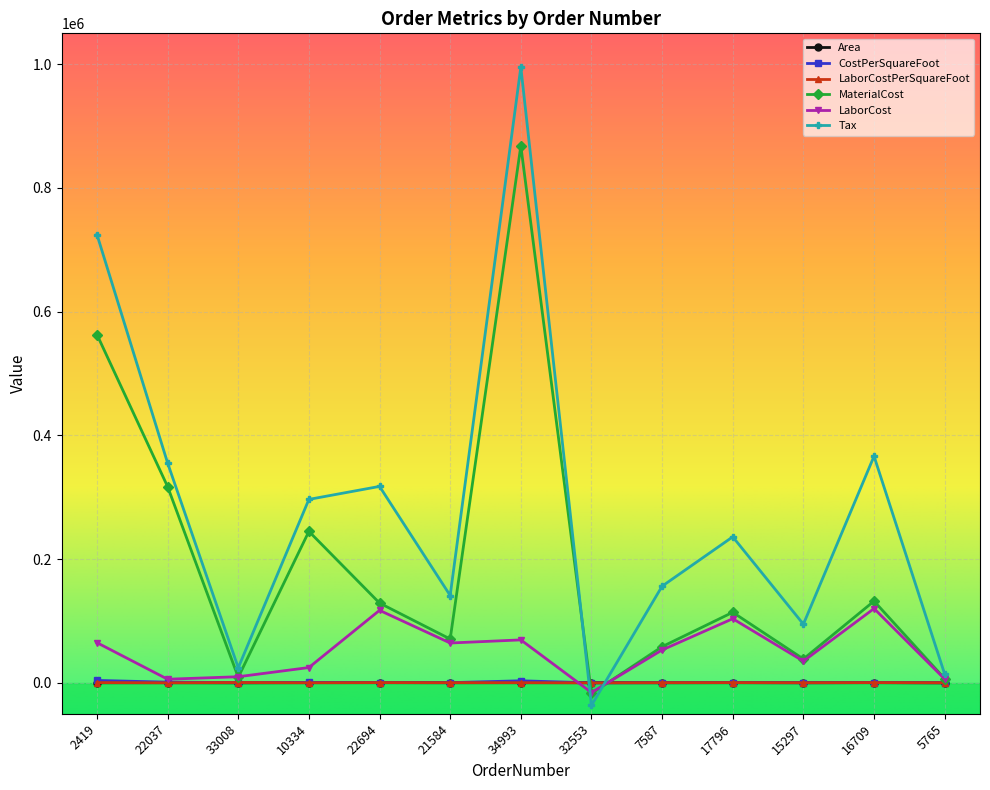

Which label corresponds to the smallest value in the chart?

32553